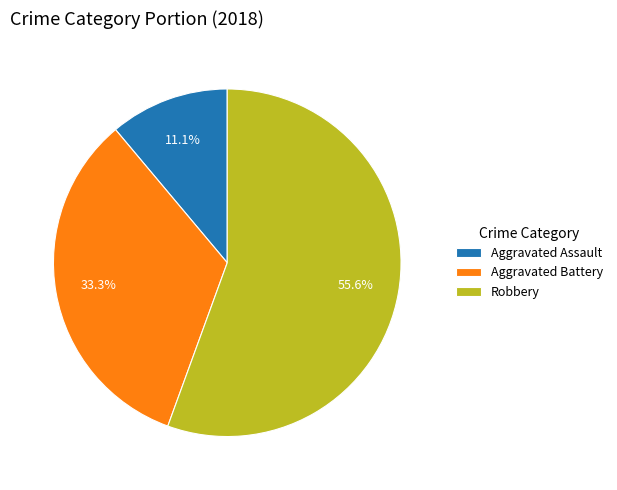

Is Aggravated Battery the majority of the pie?

No